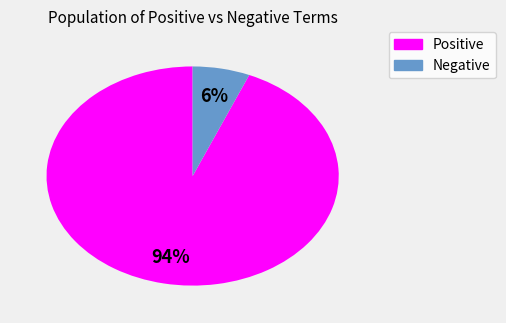

Is there any slice that represents more than half of the pie?

Yes